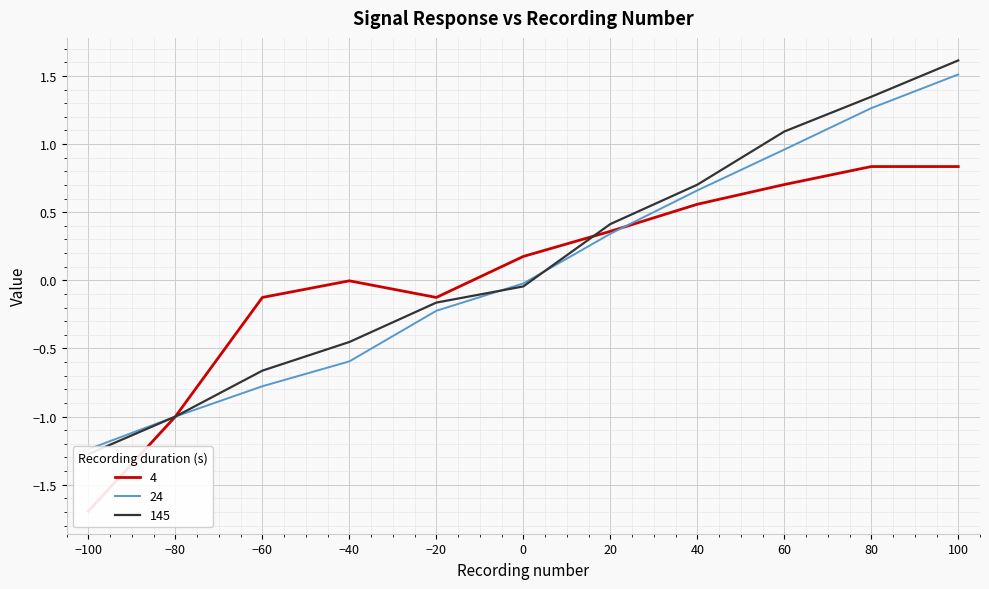

Rank the categories by 145 value from lowest to highest.

-100, -80, -60, -40, -20, 0, 20, 40, 60, 80, 100